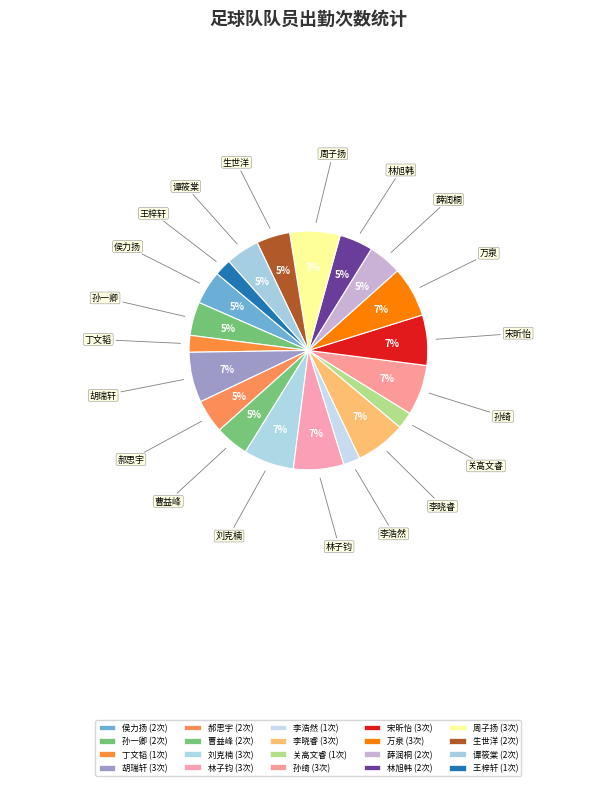

Is there any slice that represents more than half of the pie?

No